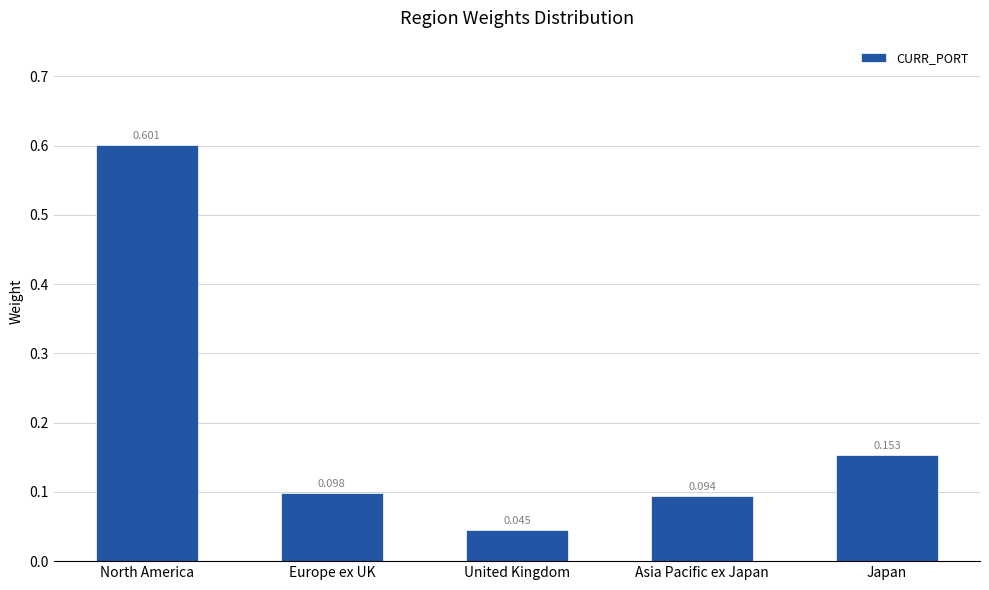

Does the chart contain any negative values?

No